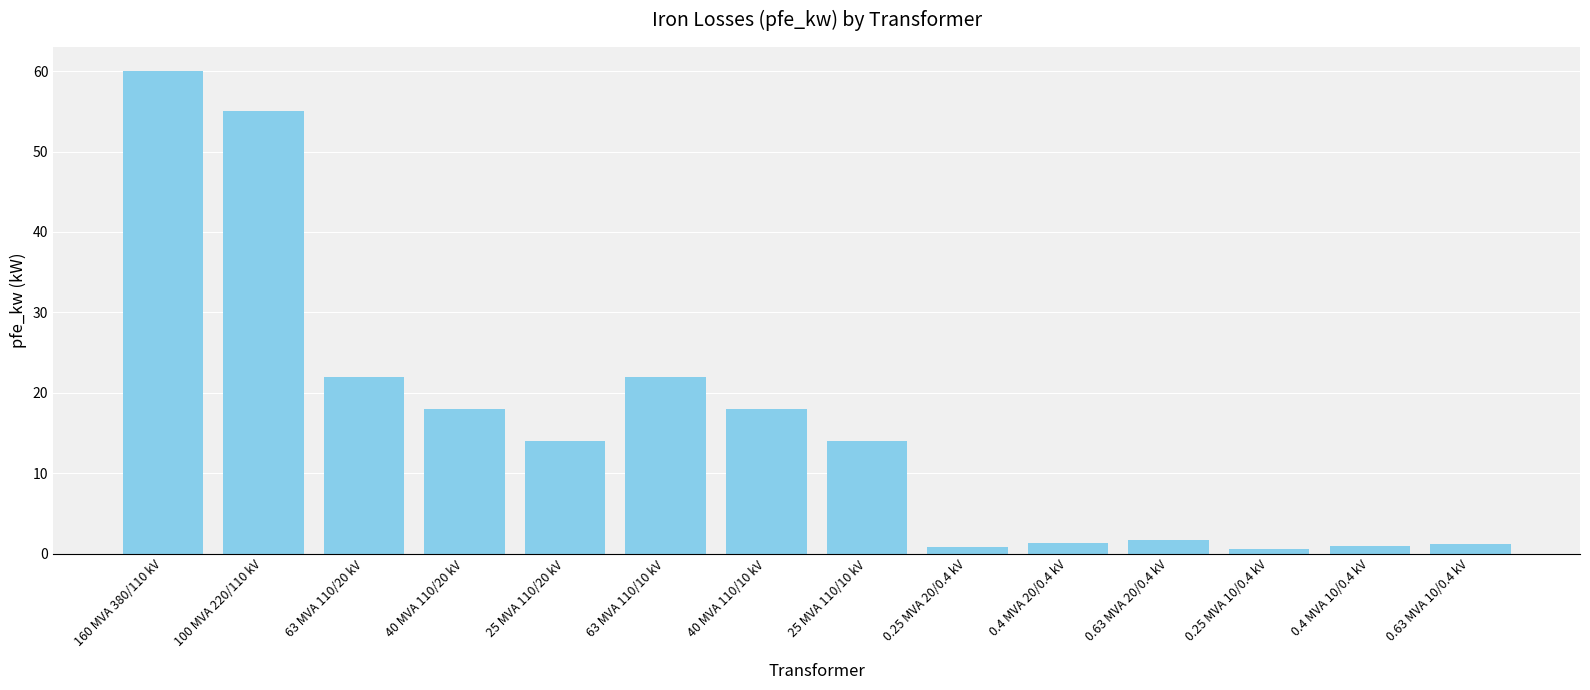

How many series are shown in this chart?

1